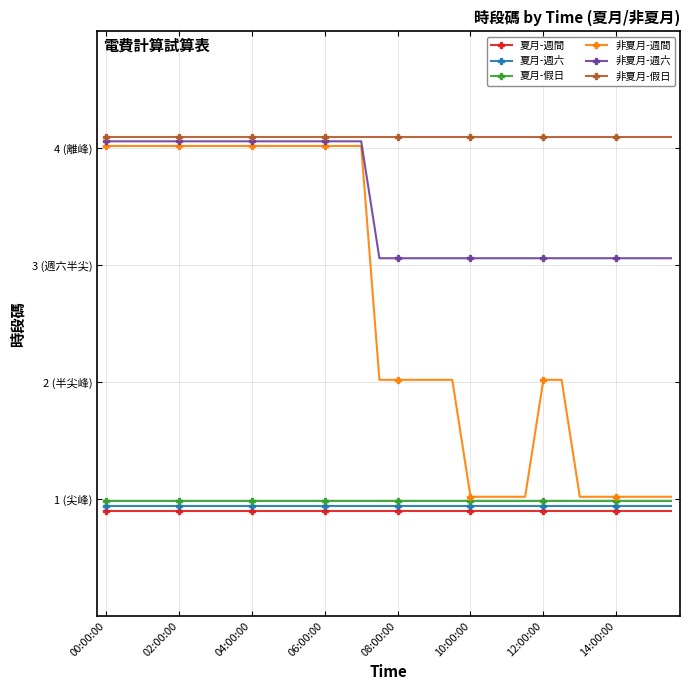

True or false: 夏月-週六 has more than 1 interior local peaks.

False